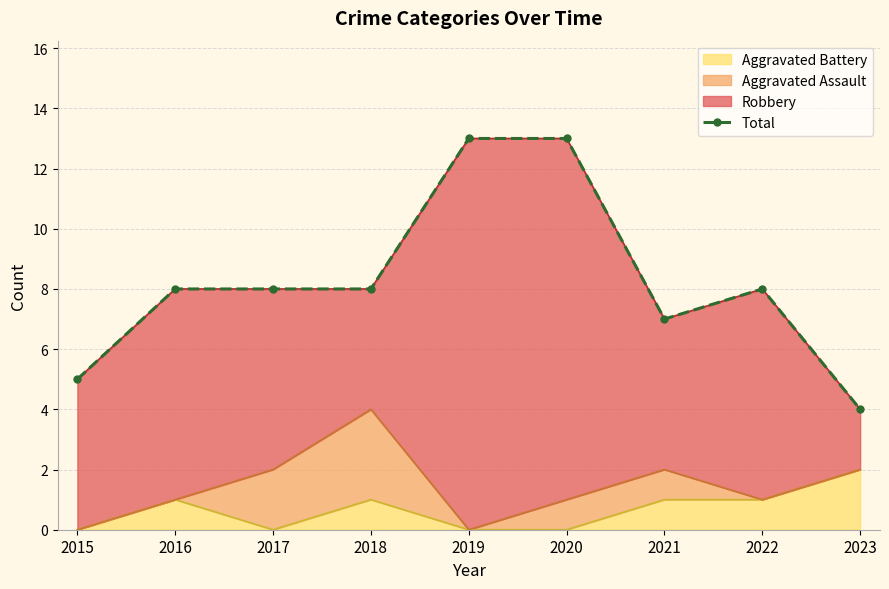

The Aggravated Battery series shows 2 at 2023. True or false?

True